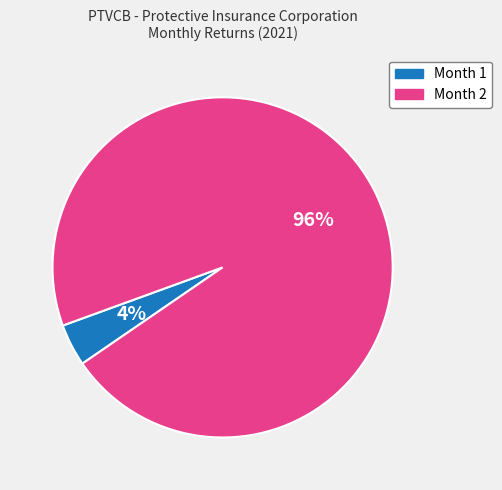

Is there a majority slice in this chart?

Yes